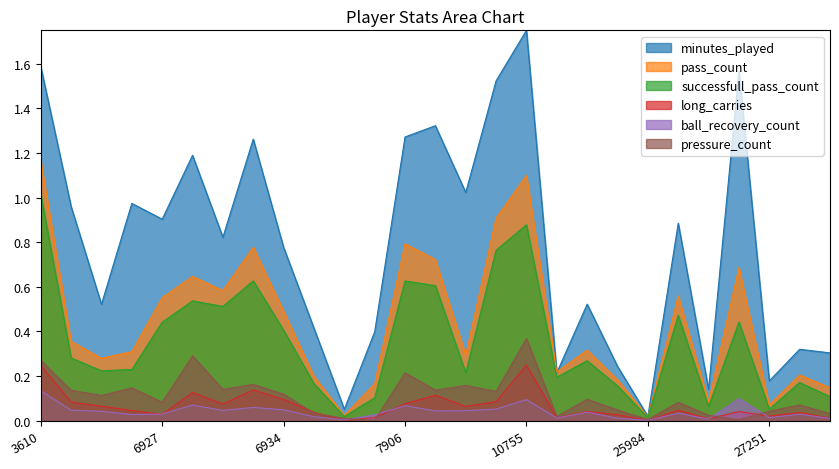

What is the sum of all ball_recovery_count values?

1.1